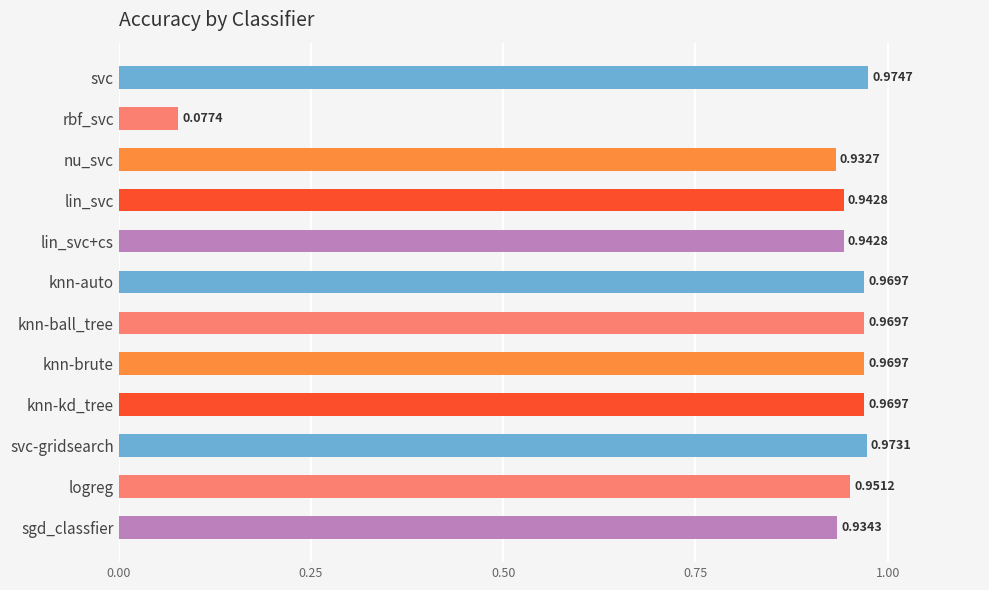

What is the sum of all values?

10.6